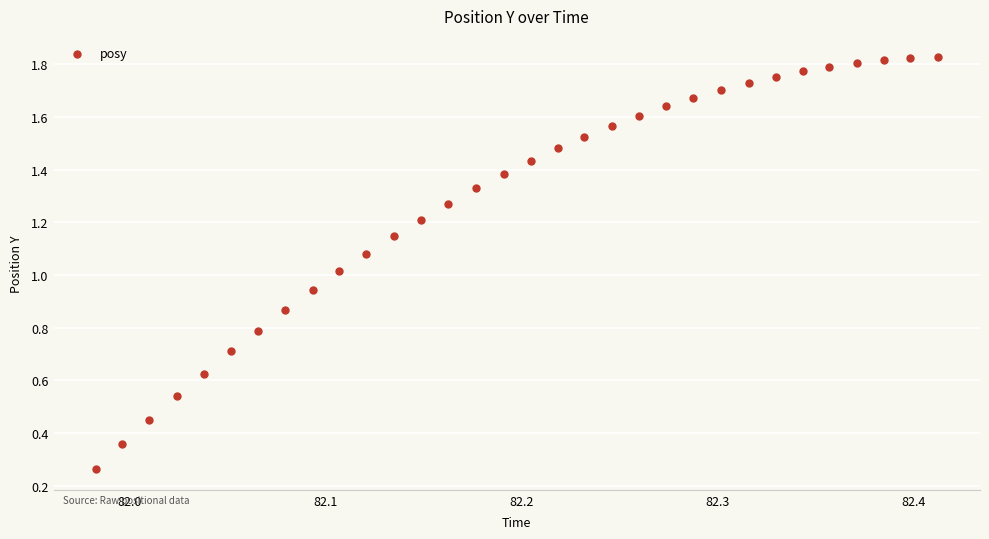

How many data points are displayed?

32